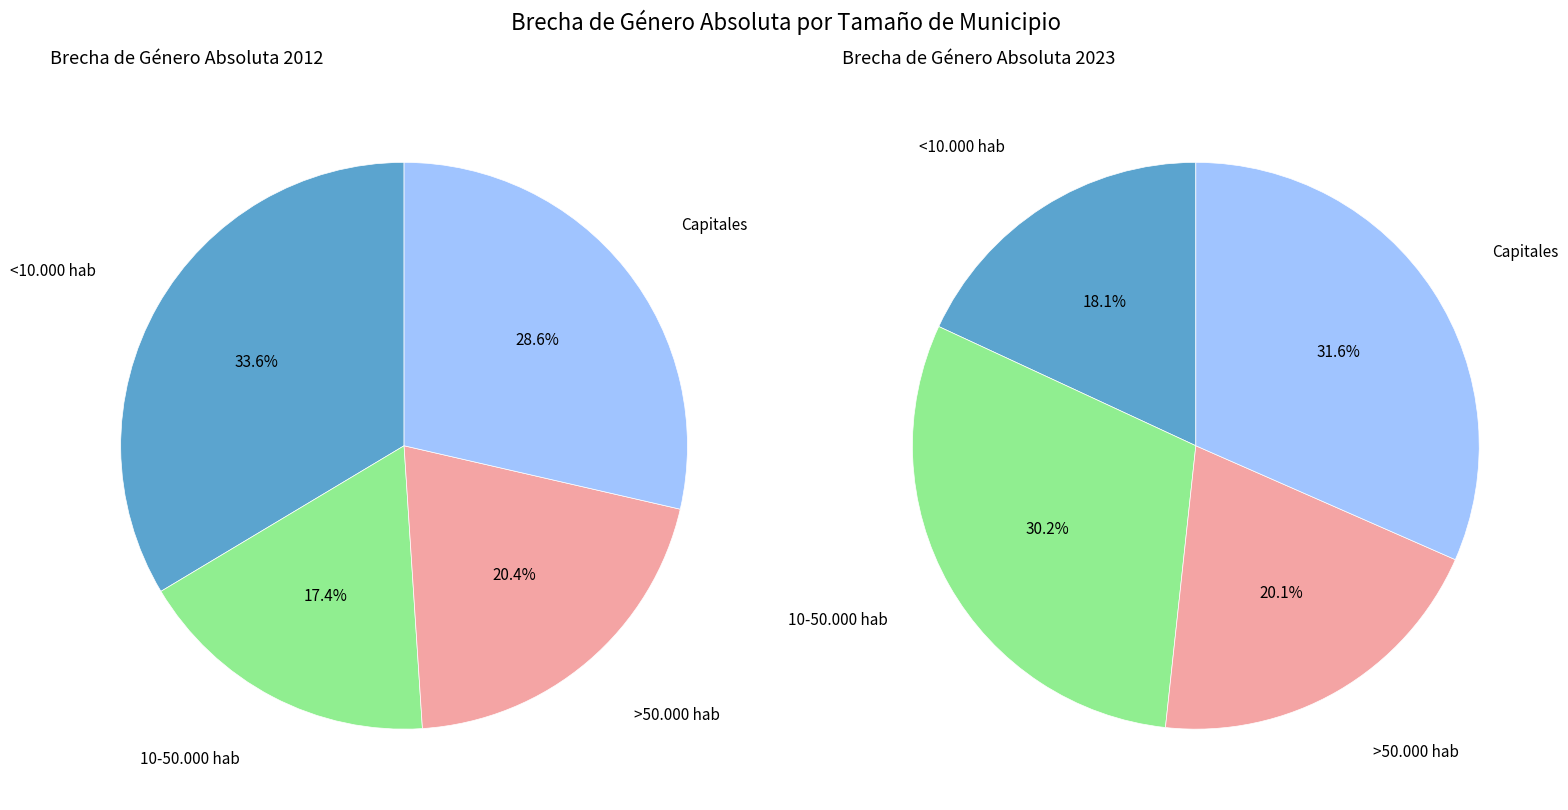

What portion of the pie excludes <10.000 hab?

66.4%